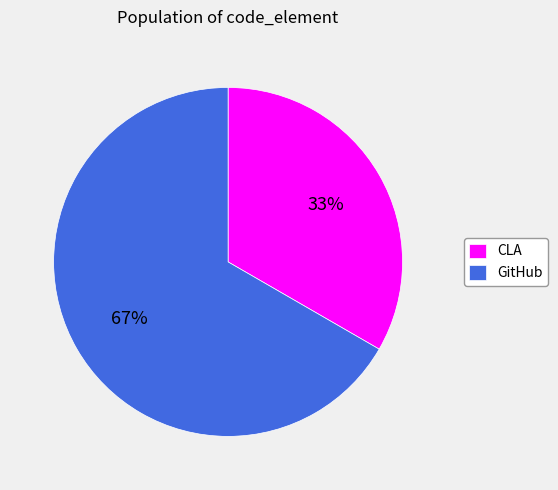

Which has a higher value, CLA or GitHub?

GitHub